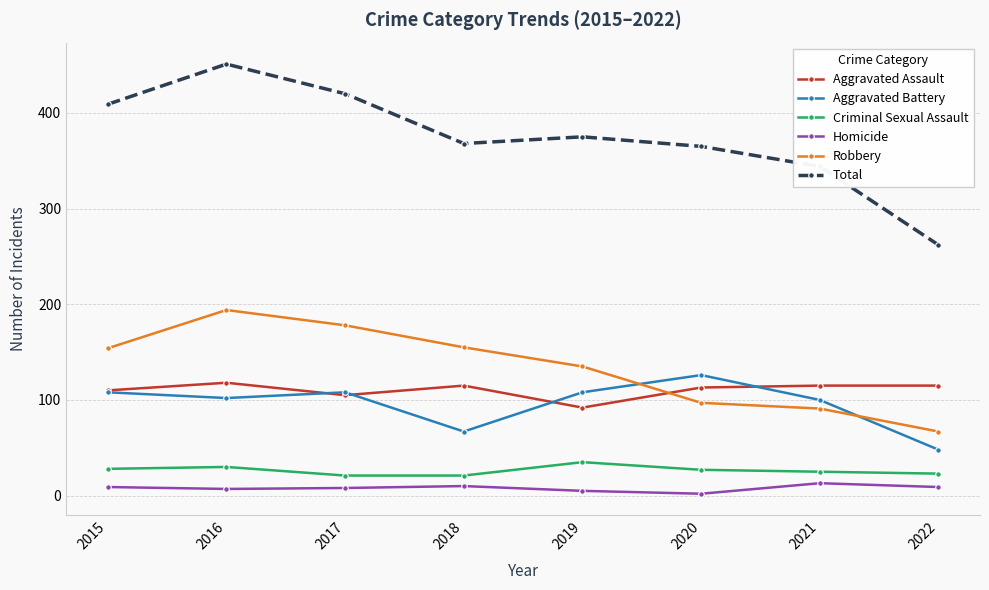

The value of Total at 2021 is 344. True or false?

True